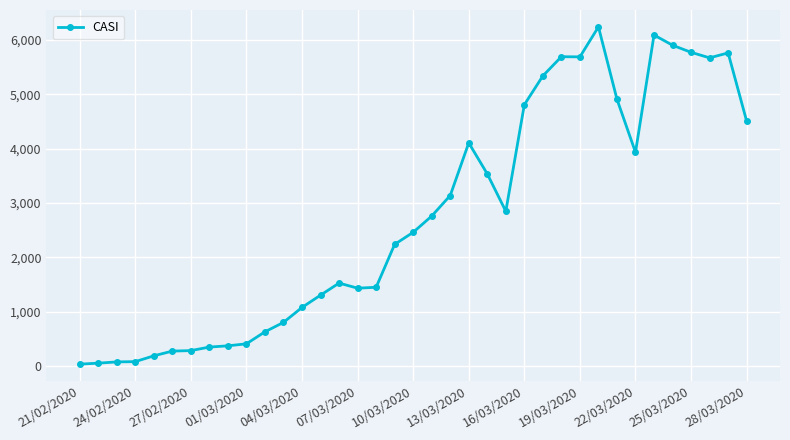

What is the difference between the maximum and minimum values?

6204